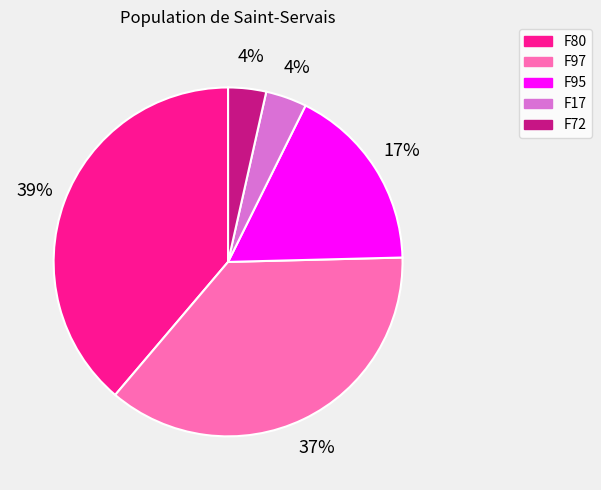

Which has a higher value, F72 or F97?

F97